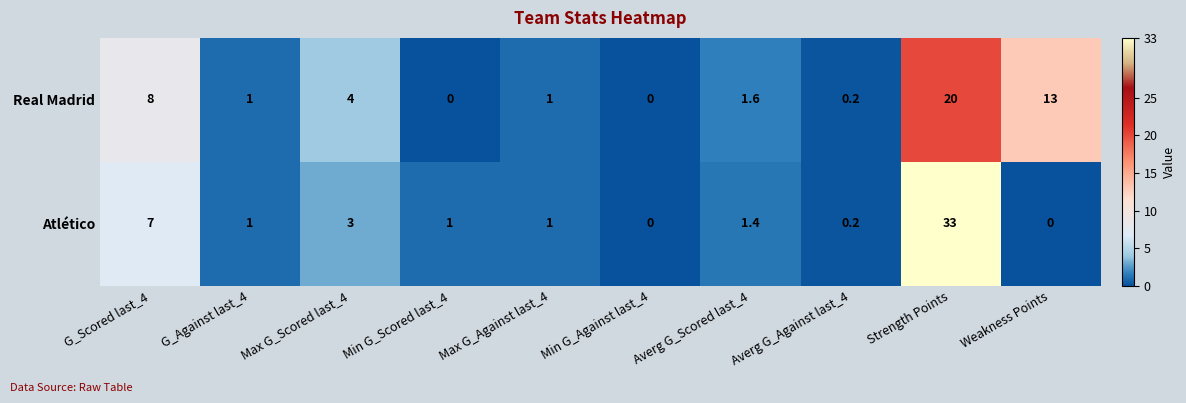

The Atlético series shows 33.0 at Strength Points. True or false?

True